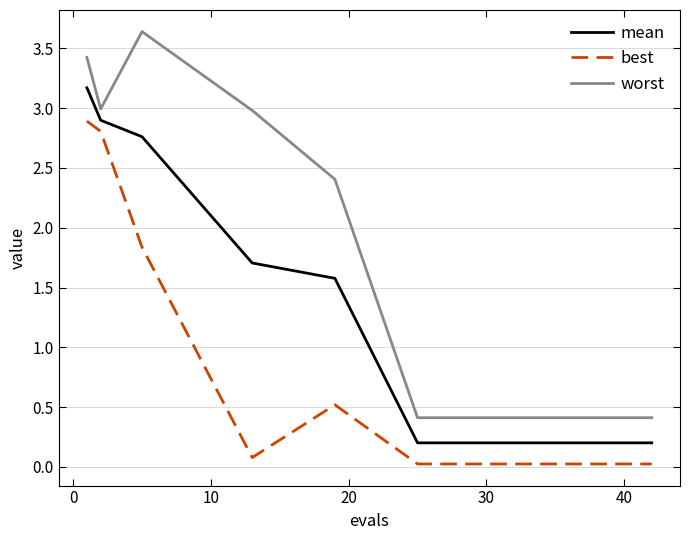

What are all the series names shown in the legend?

mean, best, worst